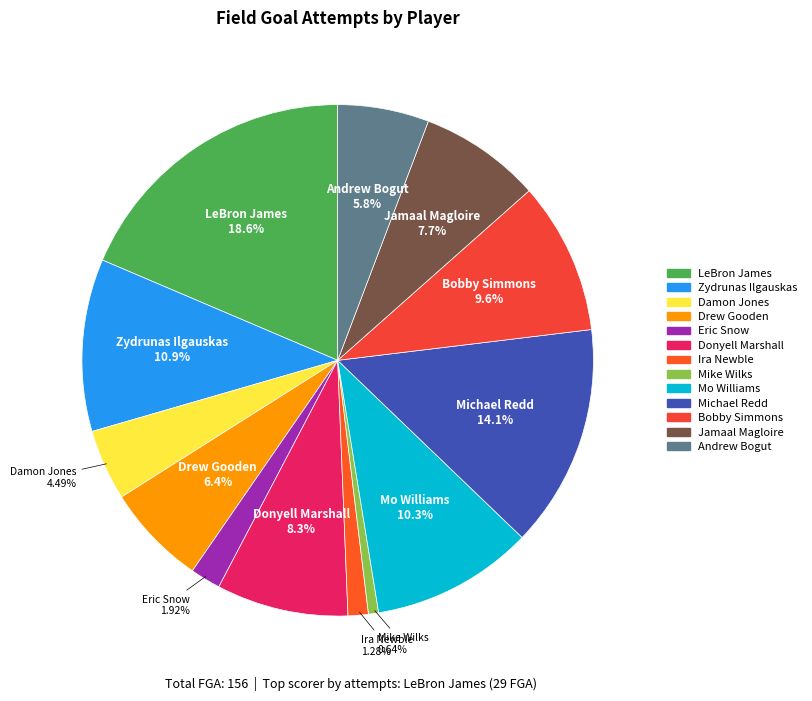

To the nearest percent, what percentage of the pie is Mike Wilks?

1%